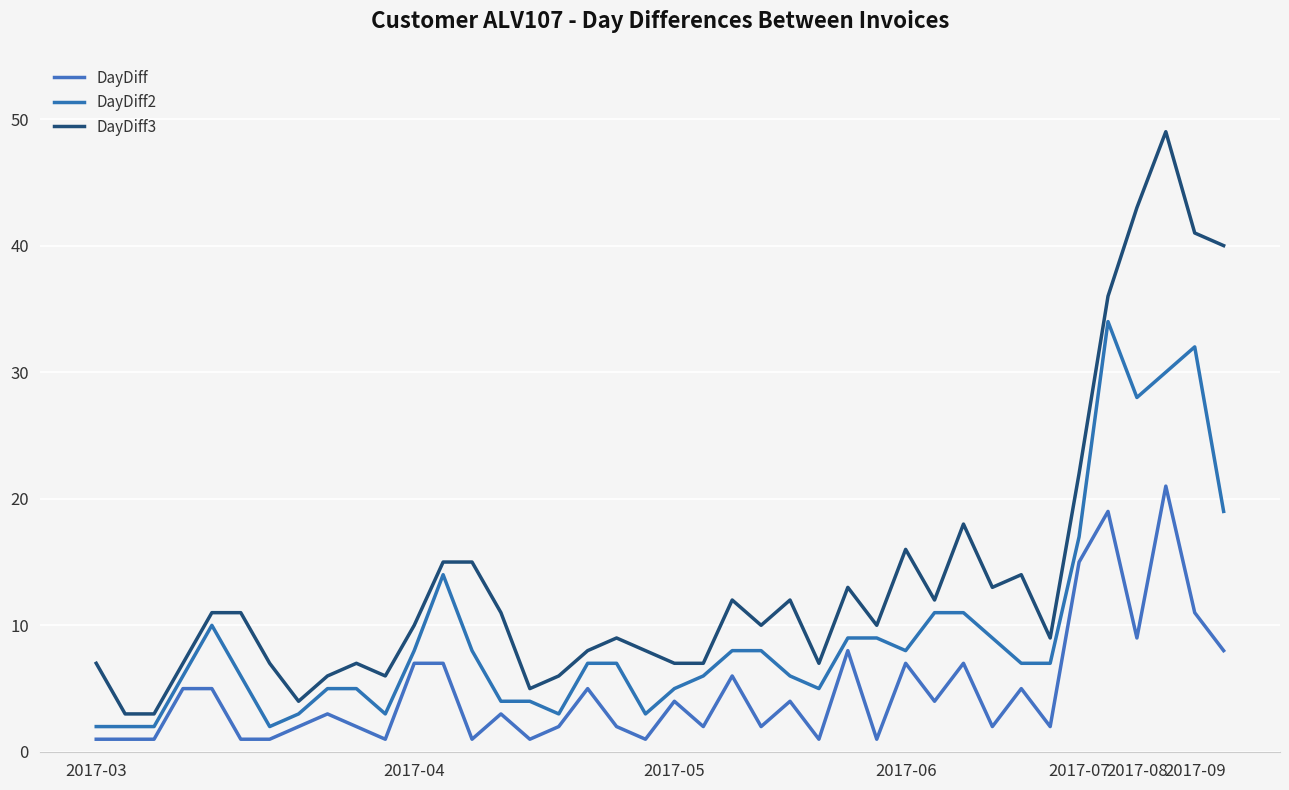

Which category has the lowest value across all series?

2017-03